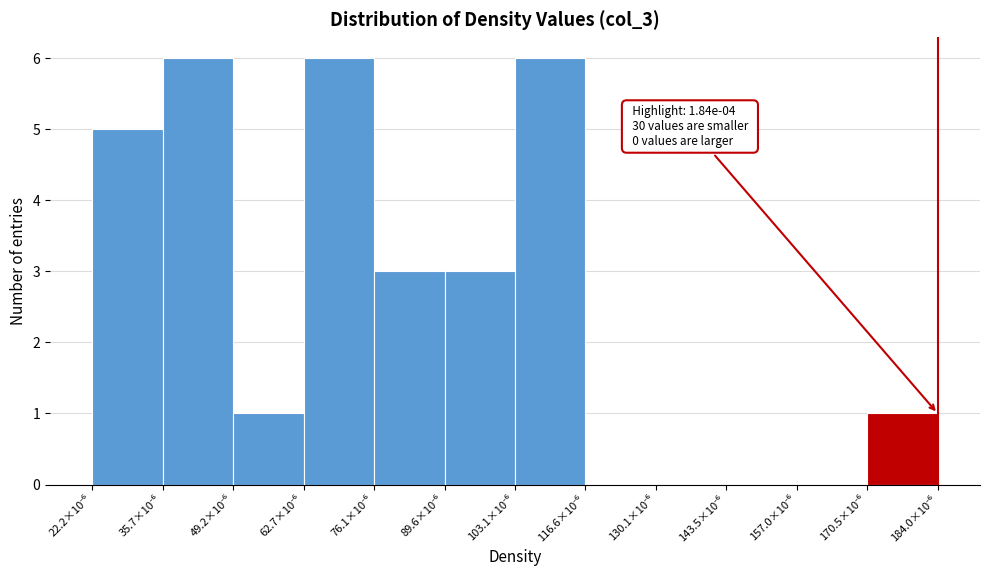

What is the maximum value shown in the chart?

6